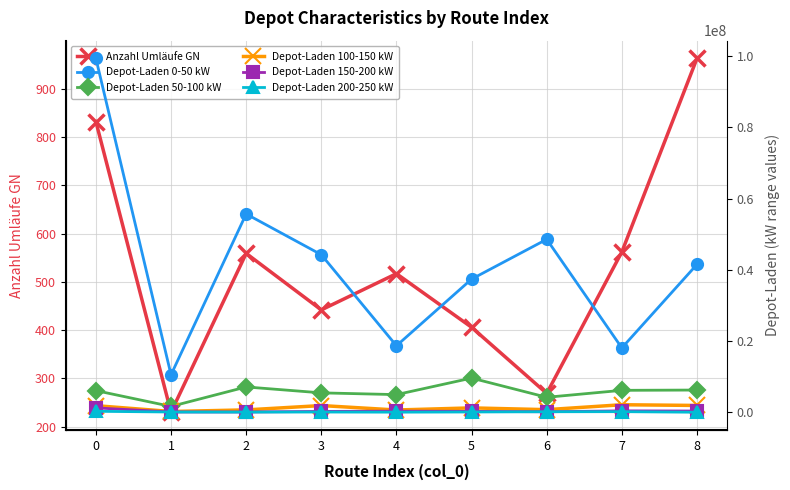

What is the spread (max minus min) of values at 0?

99421496